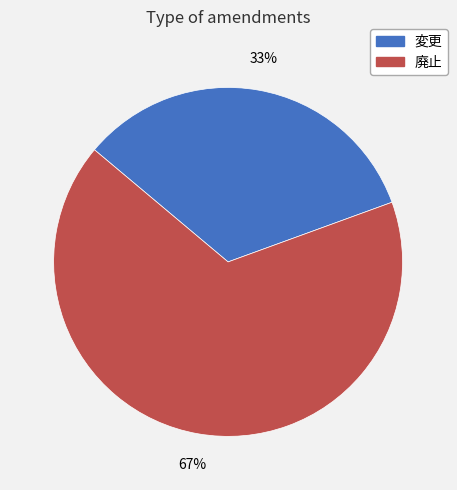

Rank the categories by value from highest to lowest.

廃止, 変更